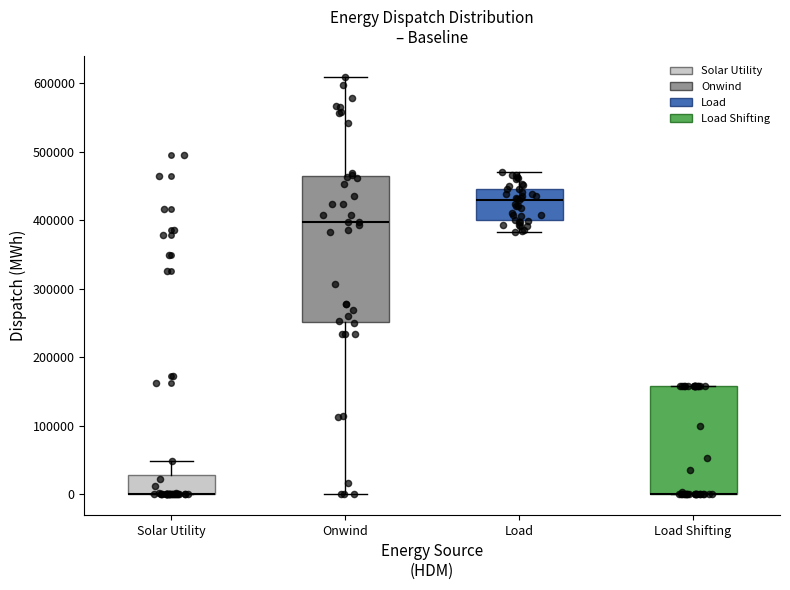

Which box is the tallest, from its lower edge to its upper edge?

Onwind